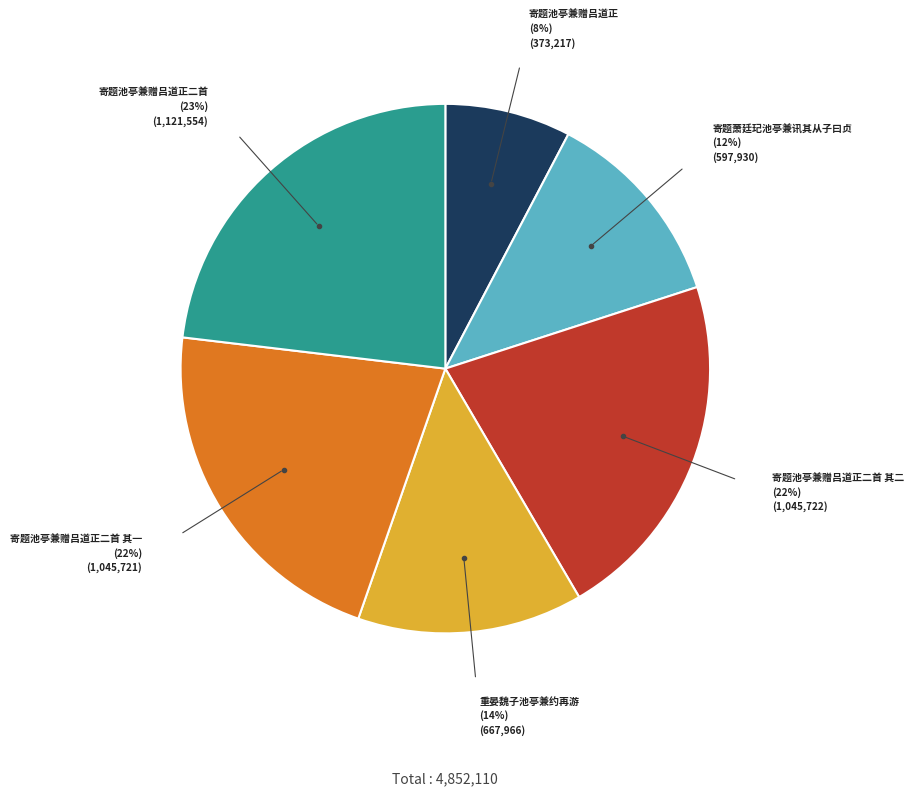

Count the number of slices in the pie.

6